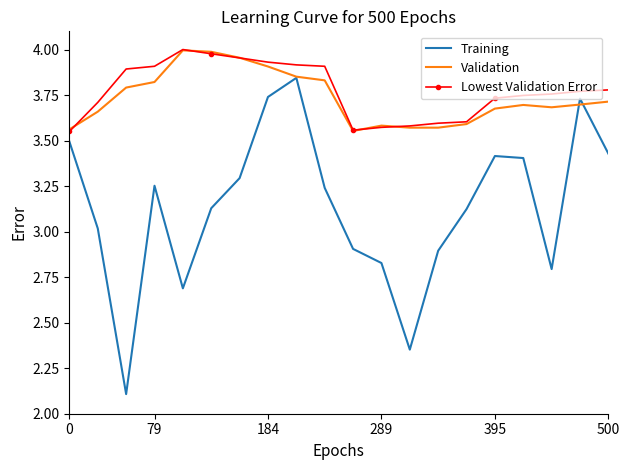

What is the difference between the maximum and second lowest values in the Validation series?

0.4